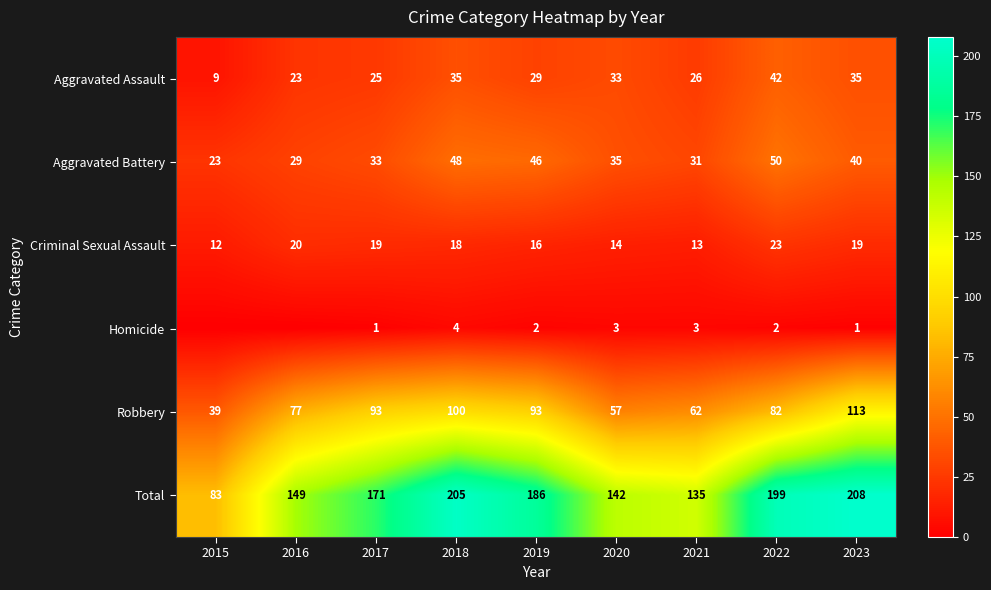

Is the value of Aggravated Assault at 2015 greater than the value of Robbery at 2023?

No